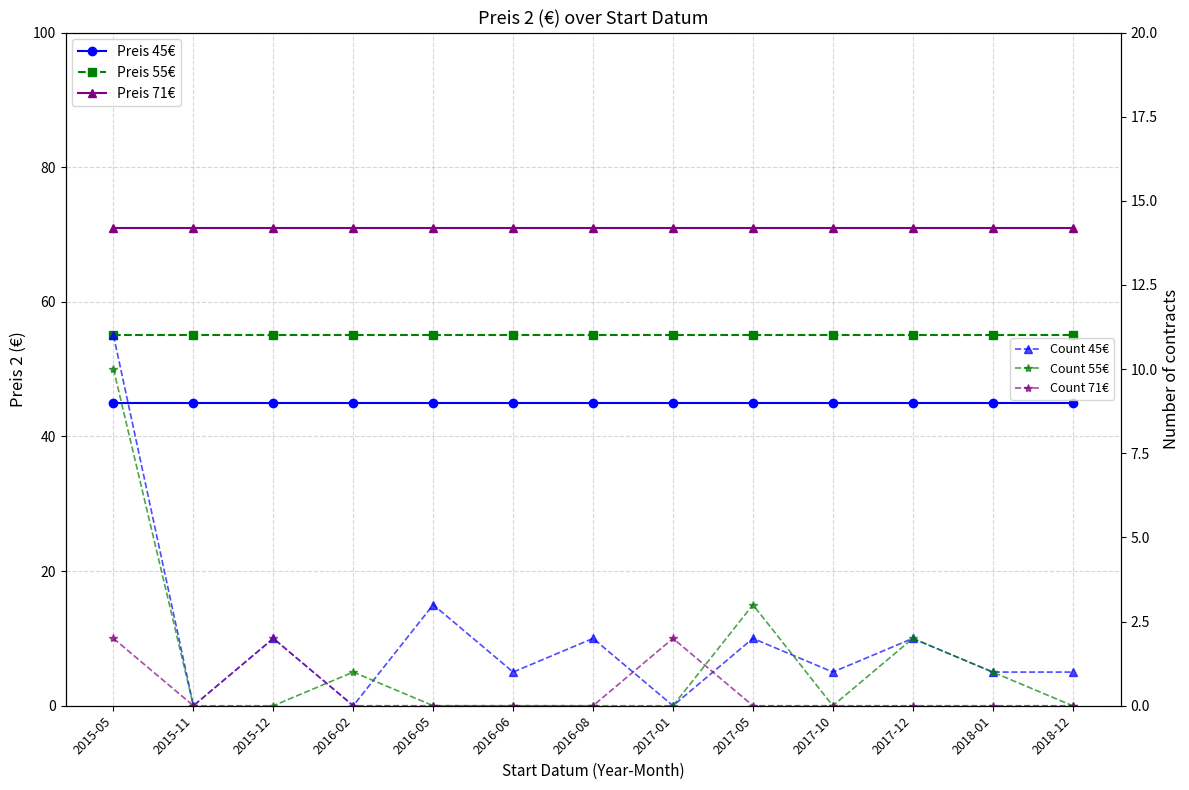

What is the spread (max minus min) of values at 2016-06?

71